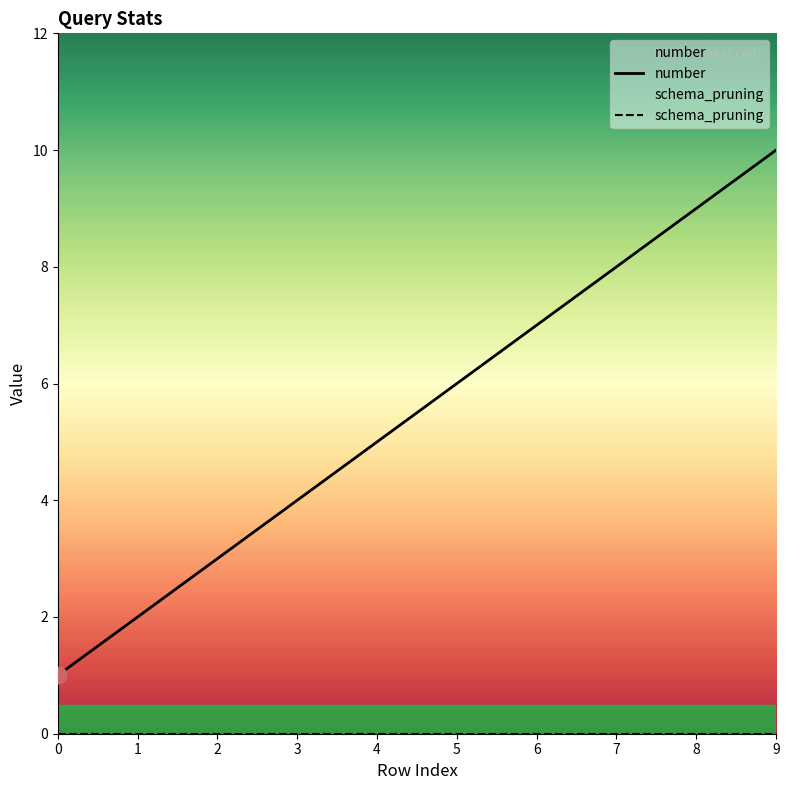

Rank the categories by value from lowest to highest.

0, 1, 2, 3, 4, 5, 6, 7, 8, 9